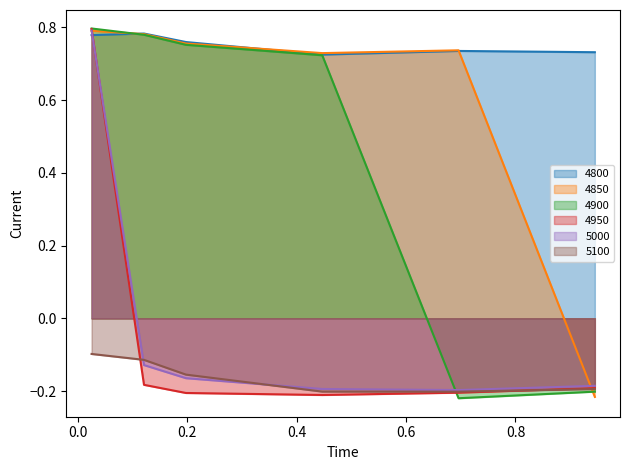

What is the smallest value displayed?

-0.2